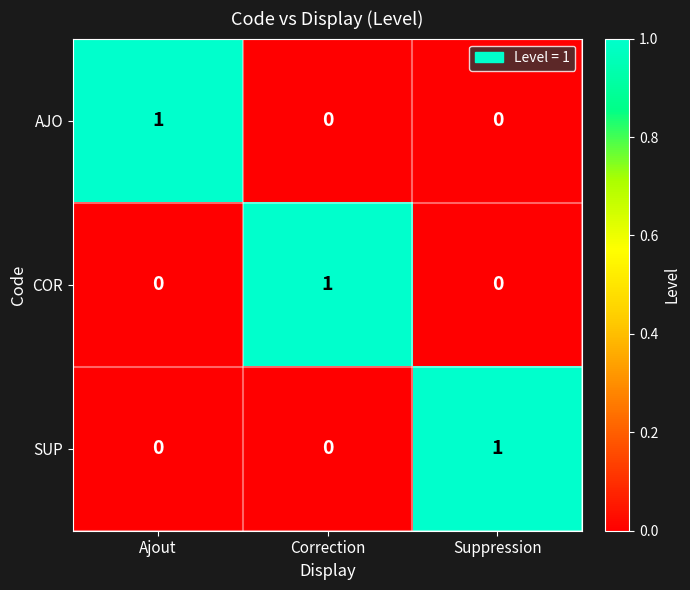

The value of SUP at Correction is -1. True or false?

False